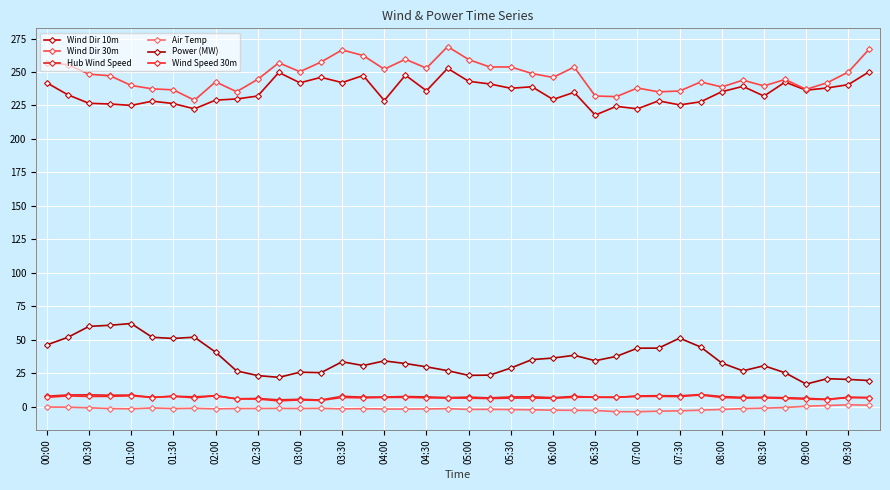

How many lines are shown in the chart?

6